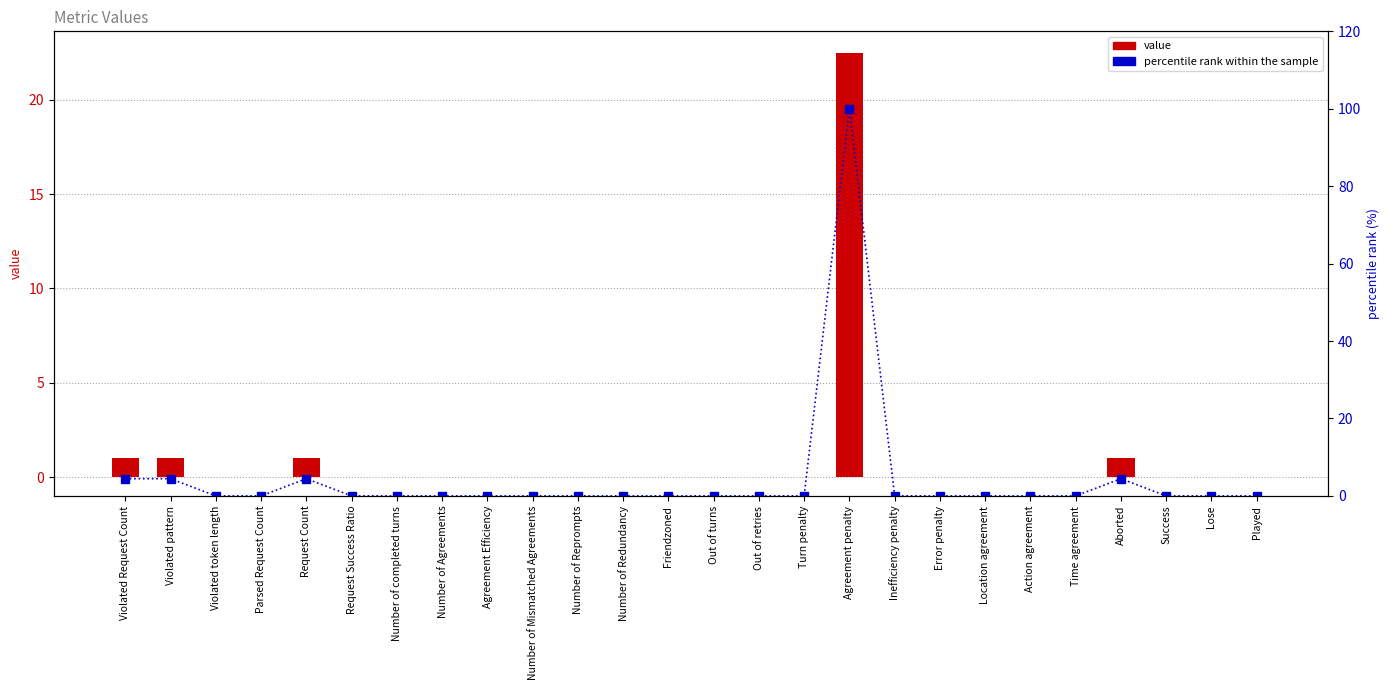

The value series shows 0.0 at Time agreement. True or false?

True